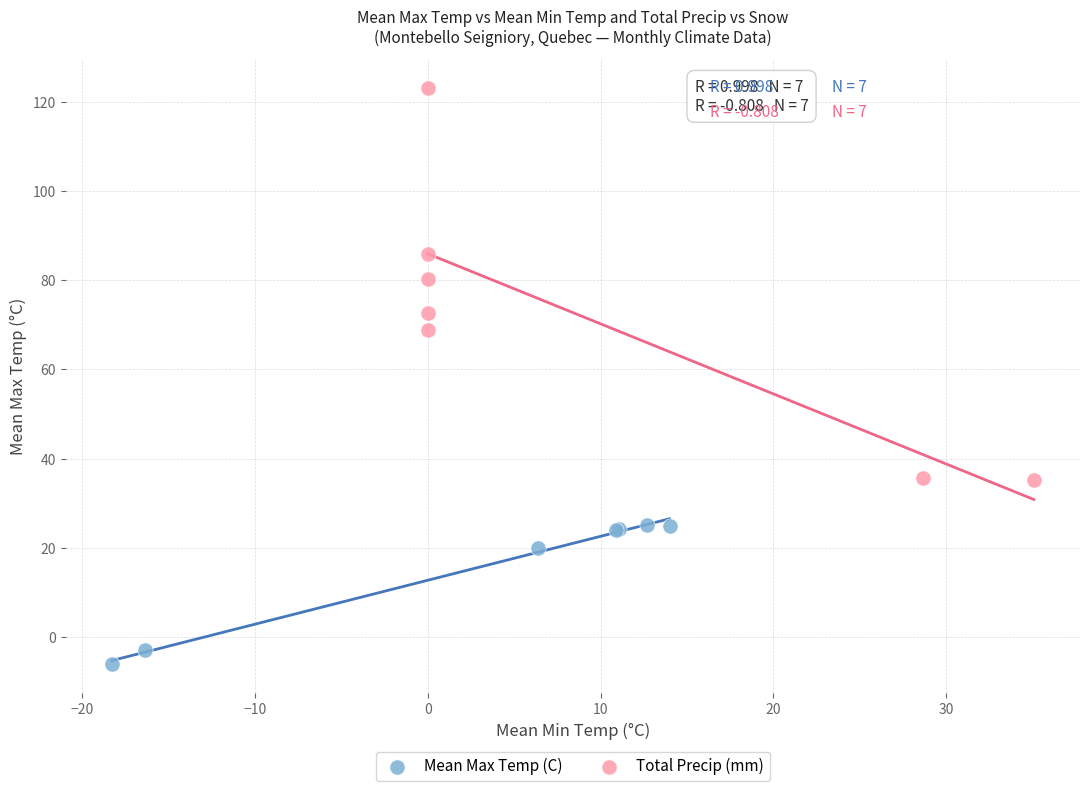

Which series reaches the minimum Y coordinate?

Mean Max Temp (C)